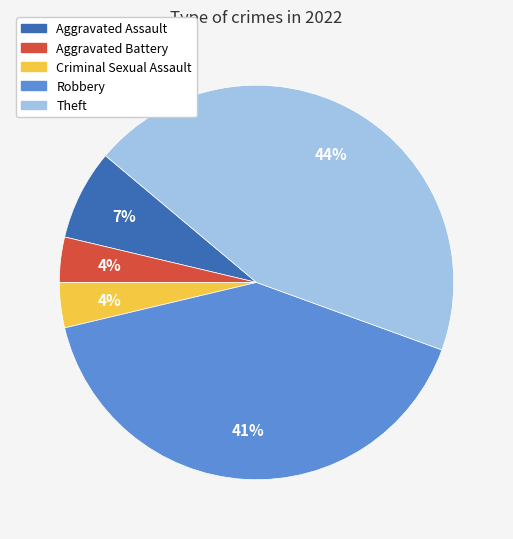

How many segments does this pie chart have?

5